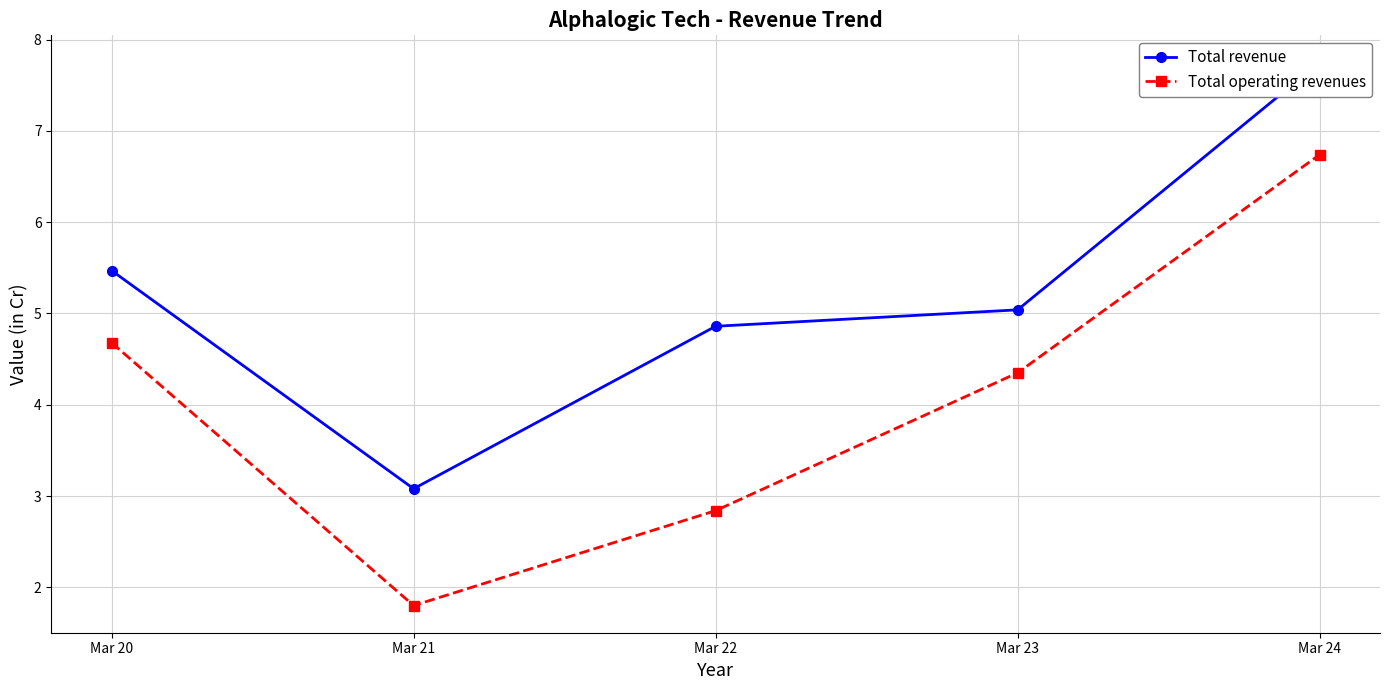

True or false: Total operating revenues and Total revenue intersect in this chart.

False